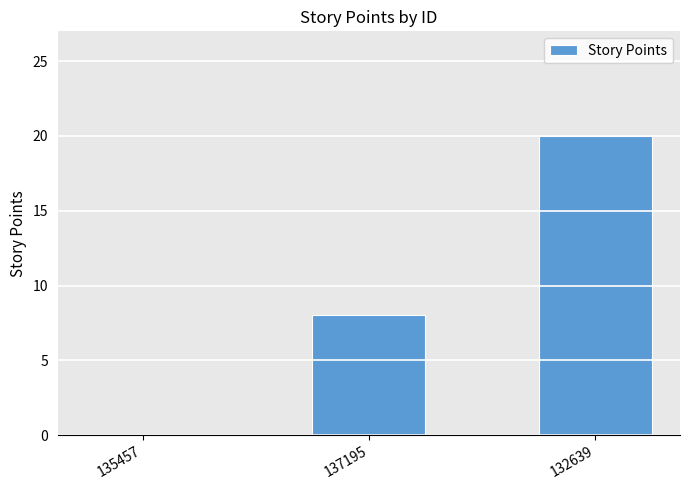

Count the values in the range 0 to 20.

3